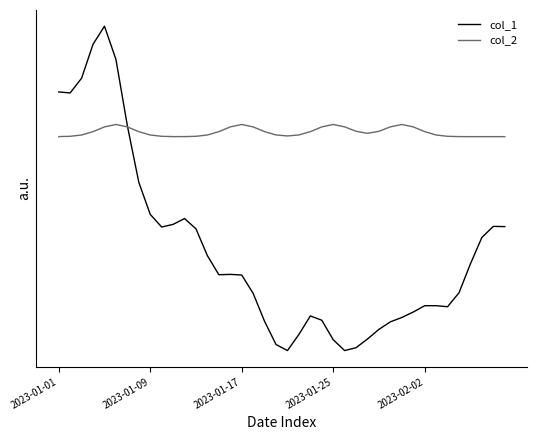

What are all the series names shown in the legend?

col_1, col_2